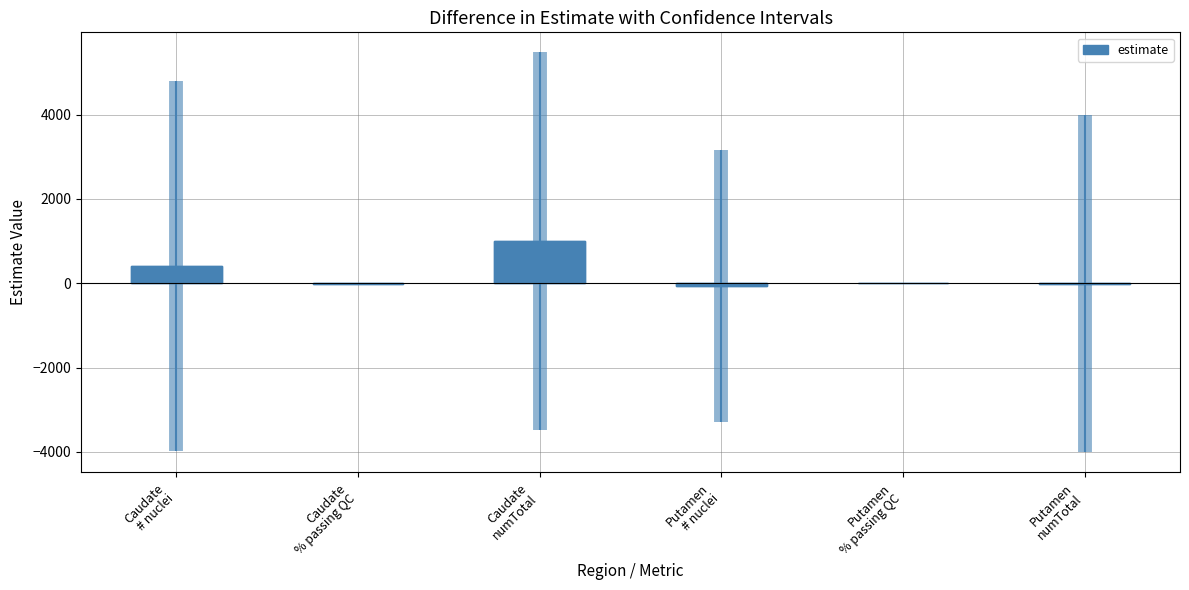

Reading left to right, transcribe all the data shown in this chart.

404.4	-7.3	994.2	-62.8	-3.1	-8.7